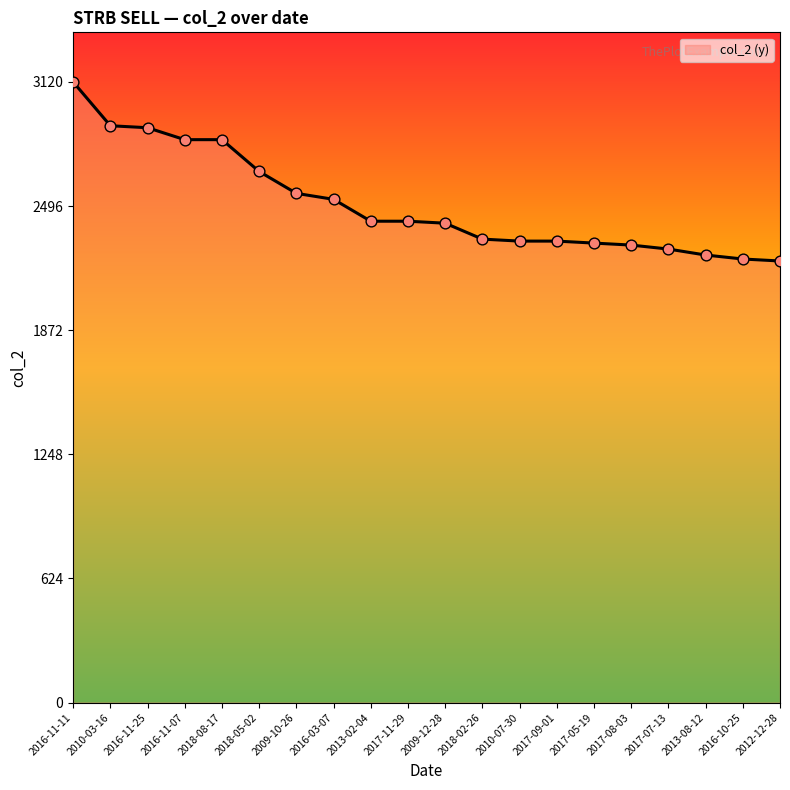

What is the change in value from 2013-02-04 to 2016-10-25?

-190